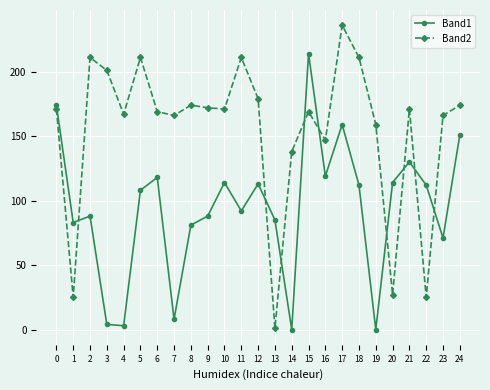

Rank the series by their average value, from lowest to highest.

Band1, Band2